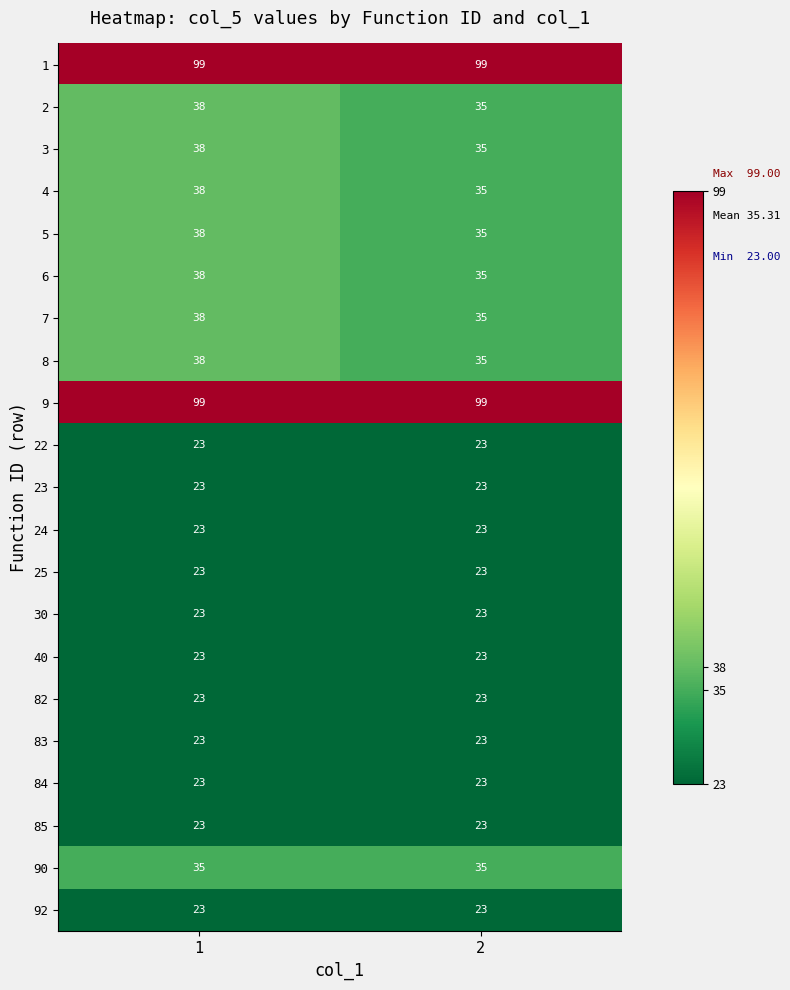

True or false: 7 has a value of 38 at 1.

True